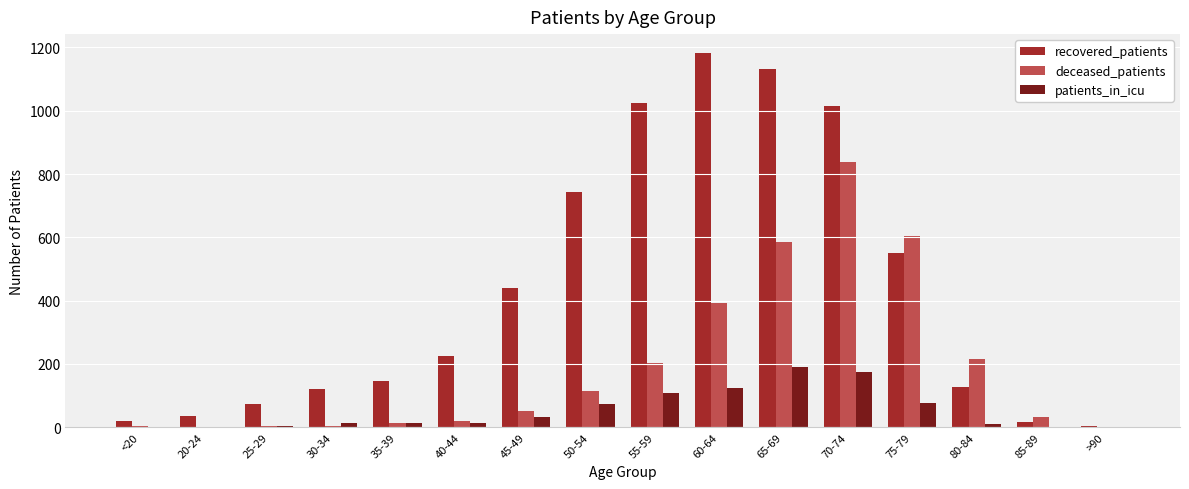

Which series has the largest total across all categories?

recovered_patients